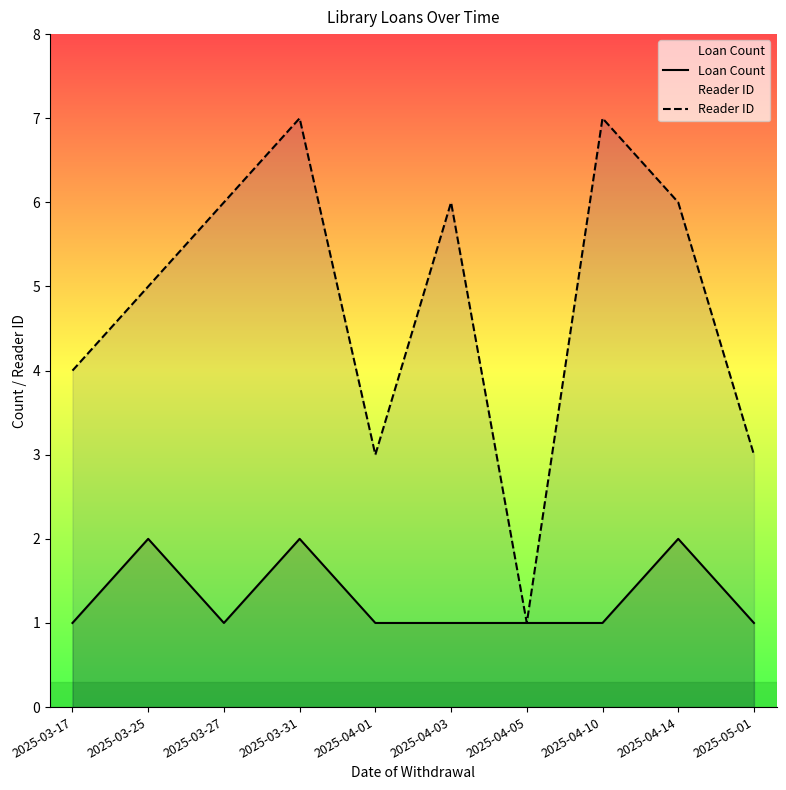

Rank the series by their average value, from highest to lowest.

Reader ID, Loan Count